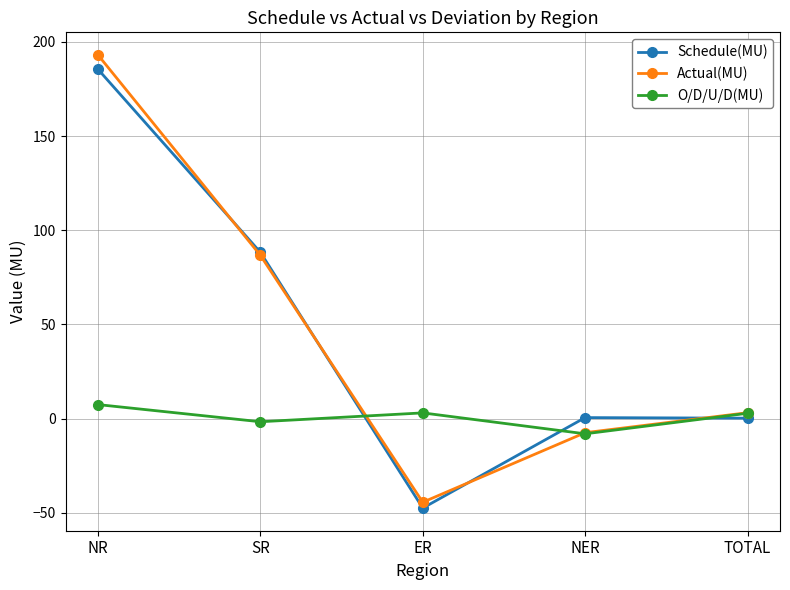

At which category does Actual(MU) reach its first local valley?

ER